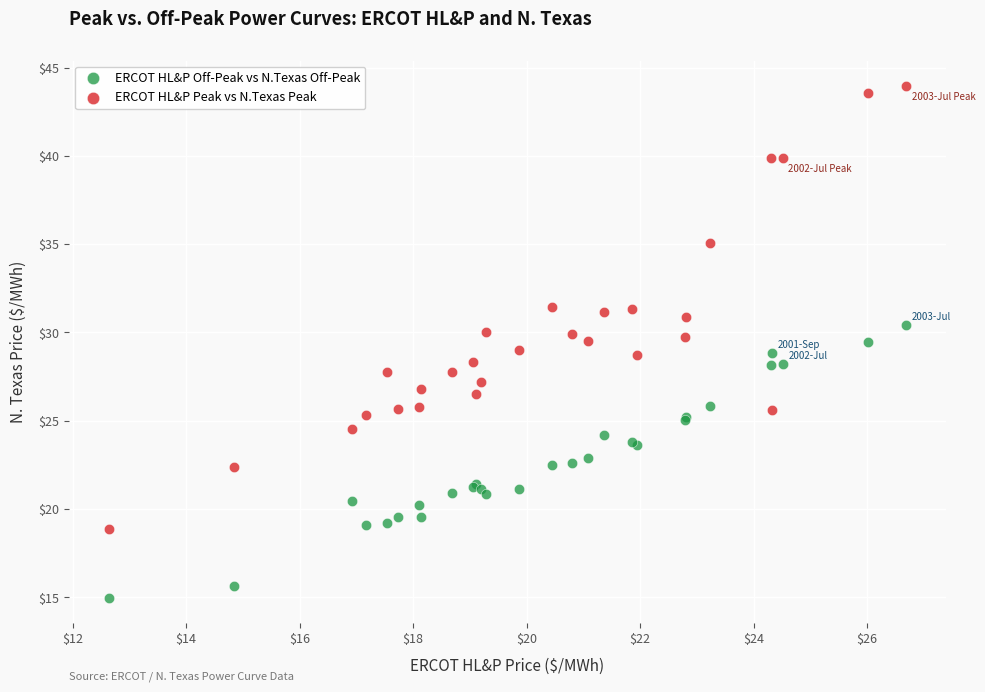

Which series reaches the minimum Y coordinate?

ERCOT HL&P Off-Peak vs N.Texas Off-Peak